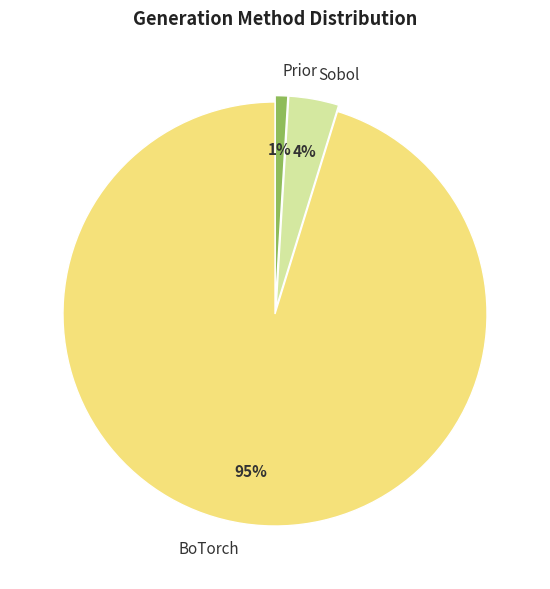

Combined, do BoTorch and Sobol account for over 50%?

Yes